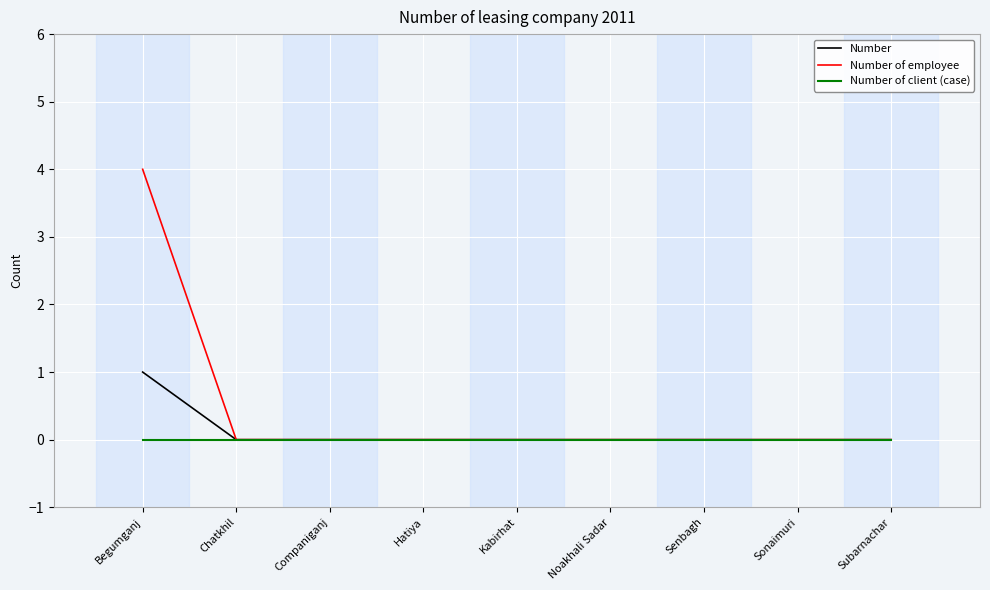

What is the difference between the highest and lowest values at Begumganj?

4